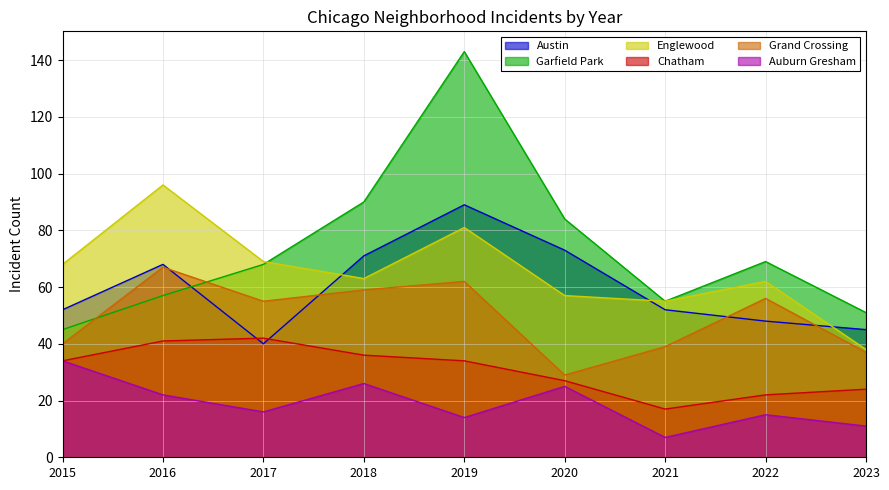

At which category does the chart reach its peak across all series?

2019